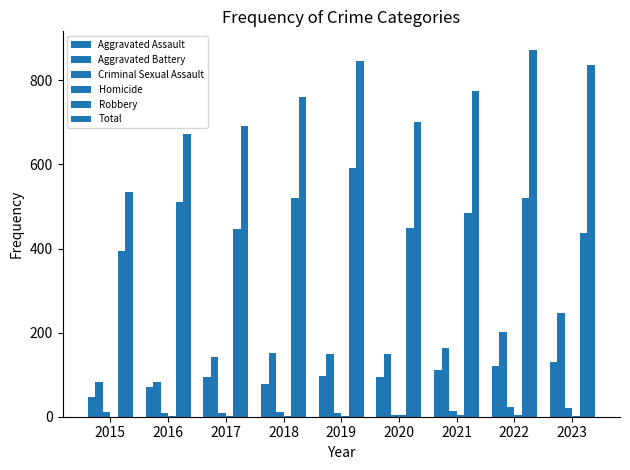

Which series has the largest range (max minus min)?

Total